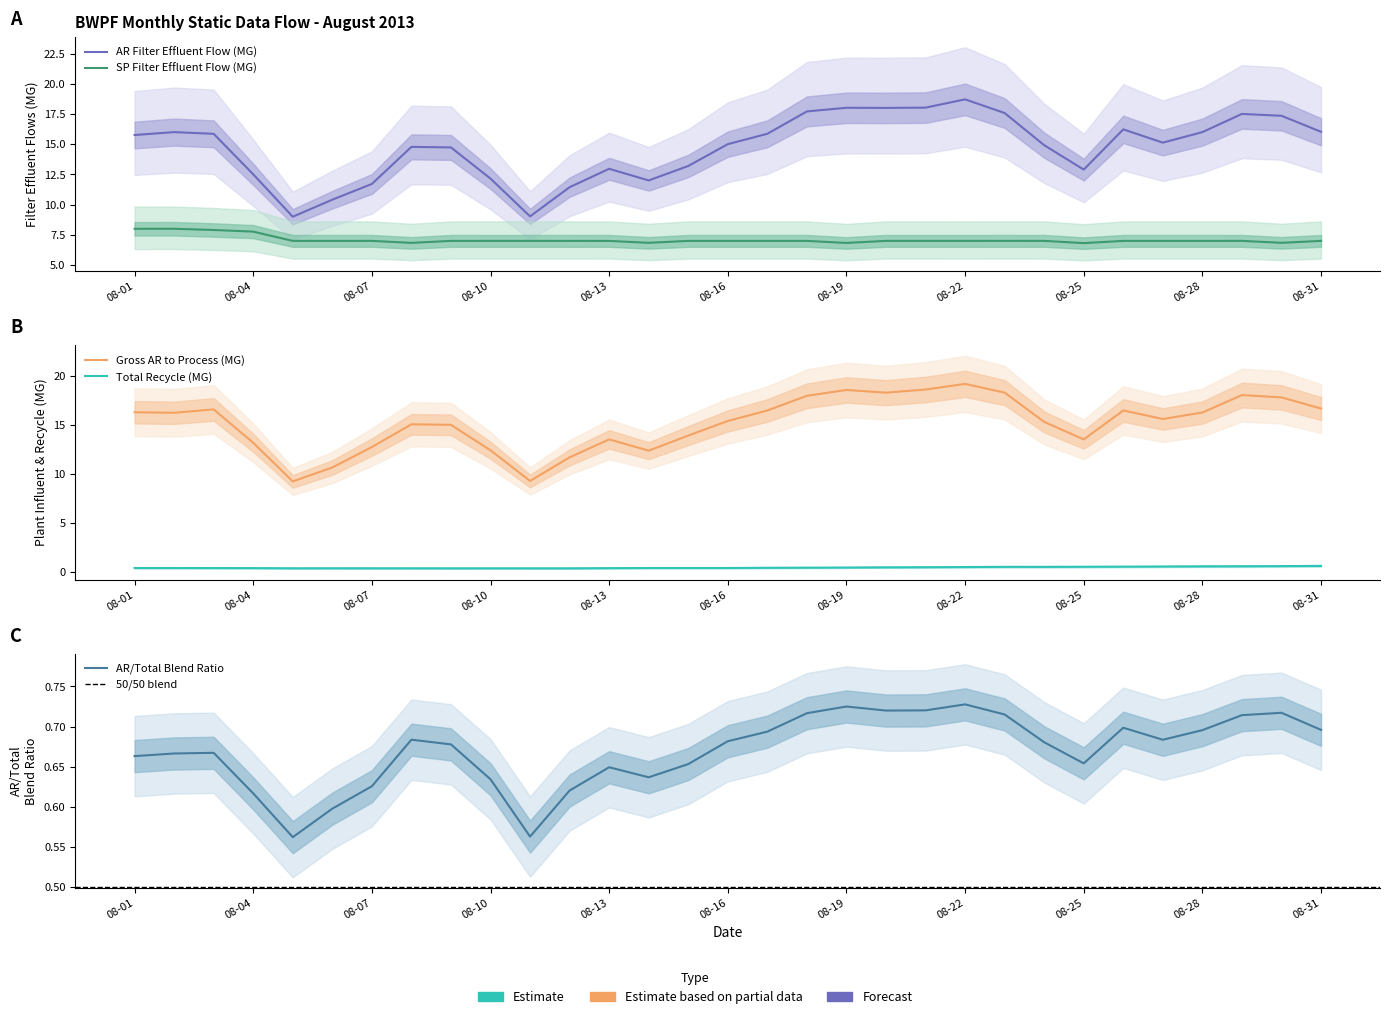

In Gross AR to Process (MG), how many points are higher than both neighbors (excluding endpoints)?

7